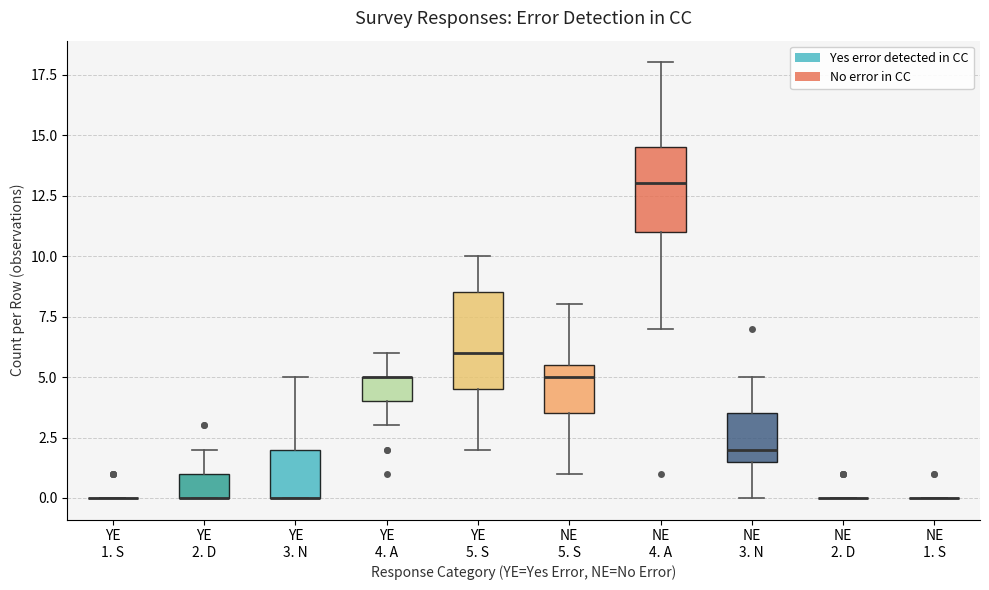

Reading left to right, transcribe this box plot: for each box, give where its median line is, the range the box spans, and where its two whiskers end, as read against the y-axis. The values are not printed on the chart, so give them approximately, as read against the axis.

YE 1. S: box collapsed to a line at 0.0, whiskers 0.0 to 0.0
YE 2. D: median 0.0 (drawn on the box's lower edge), box 0.0 to 1.0, whiskers 0.0 to 2.0
YE 3. N: median 0.0 (drawn on the box's lower edge), box 0.0 to 2.0, whiskers 0.0 to 5.0
YE 4. A: median 5.0 (drawn on the box's upper edge), box 4.0 to 5.0, whiskers 3.0 to 6.0
YE 5. S: median 6.0, box 4.5 to 8.5, whiskers 2.0 to 10.0
NE 5. S: median 5.0, box 3.5 to 5.5, whiskers 1.0 to 8.0
NE 4. A: median 13.0, box 11.0 to 14.5, whiskers 7.0 to 18.0
NE 3. N: median 2.0, box 1.5 to 3.5, whiskers 0.0 to 5.0
NE 2. D: box collapsed to a line at 0.0, whiskers 0.0 to 0.0
NE 1. S: box collapsed to a line at 0.0, whiskers 0.0 to 0.0